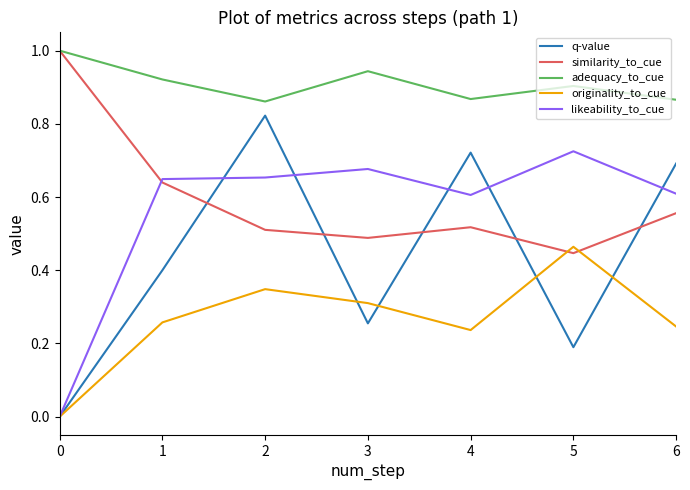

Which series changed the most between 1 and 2?

q-value